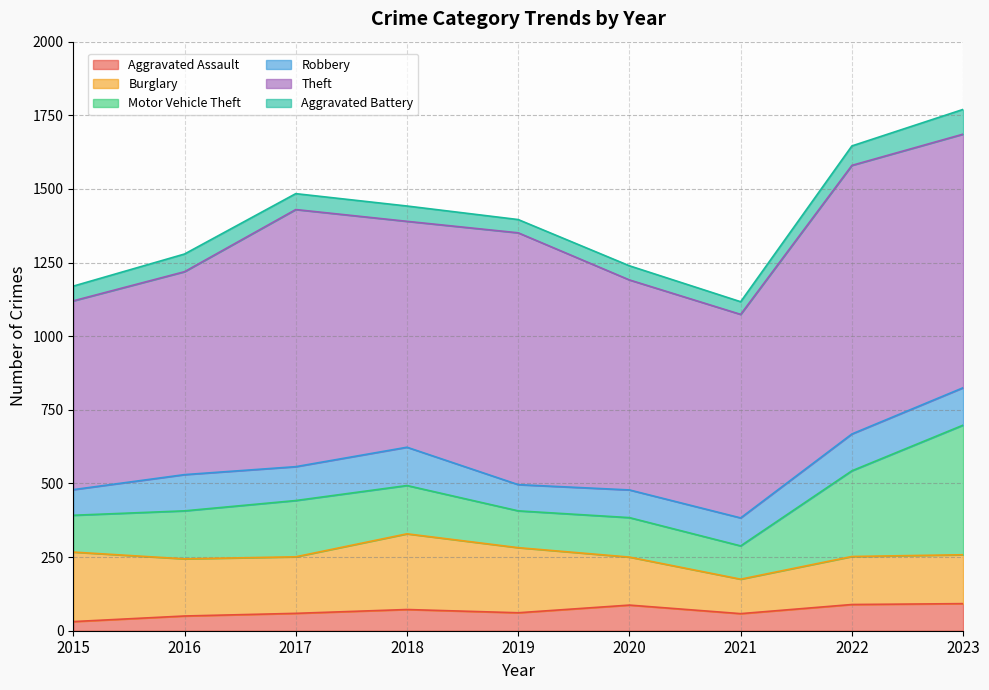

True or false: Theft and Burglary intersect in this chart.

False